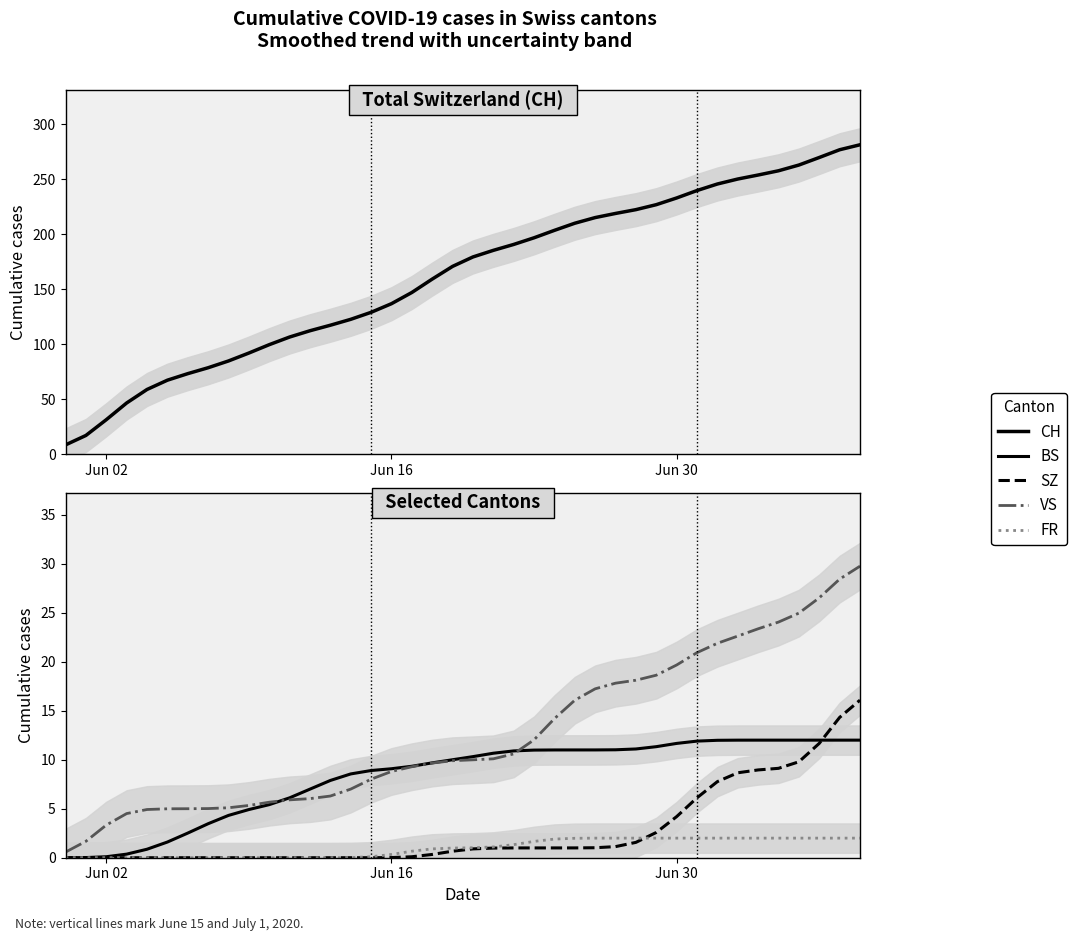

What is the difference between the second highest and second lowest values in the CH series?

259.6